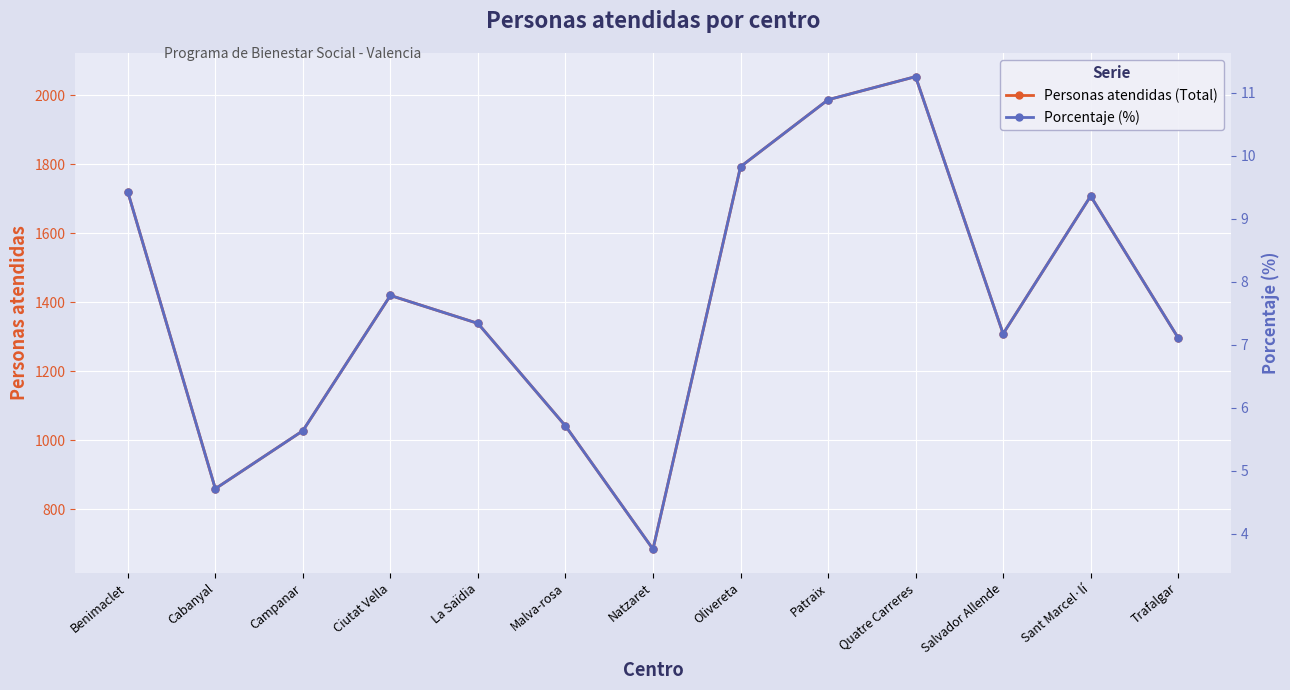

What is the spread (max minus min) of values at Sant Marcel·lí?

1698.6